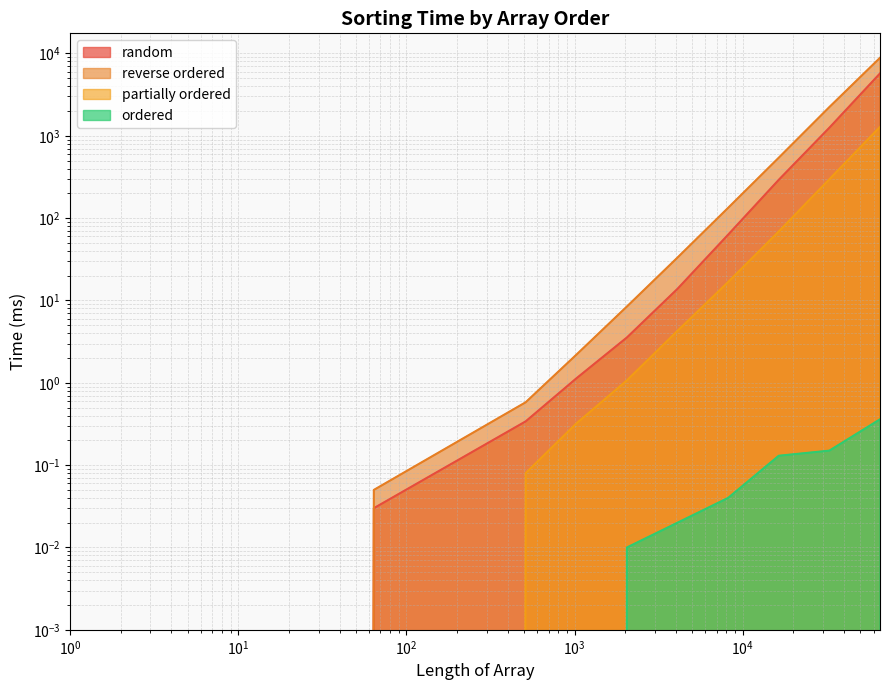

Reading left to right, what are all the values shown in this chart?

random: 0.0	0.0	0.0	0.3	1.1	3.5	13.8	63.0	291.8	1252.1	5714.0
reverse ordered: 0.0	0.0	0.1	0.6	2.2	8.4	33.2	133.4	541.6	2232.9	8844.5
partially ordered: 0.0	0.0	0.0	0.1	0.3	1.1	4.3	16.7	68.8	296.7	1281.5
ordered: 0.0	0.0	0.0	0.0	0.0	0.0	0.0	0.0	0.1	0.1	0.4